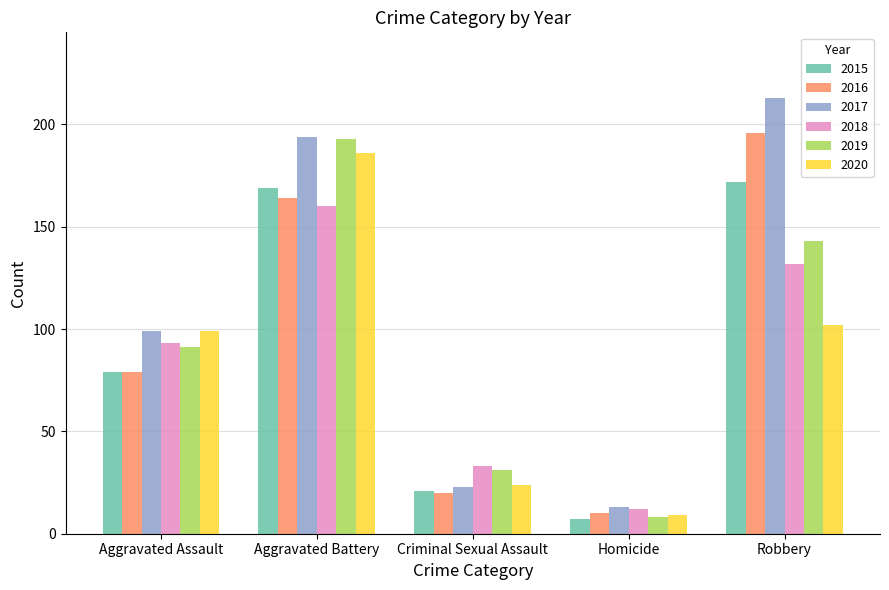

Count the number of categories in the chart.

5